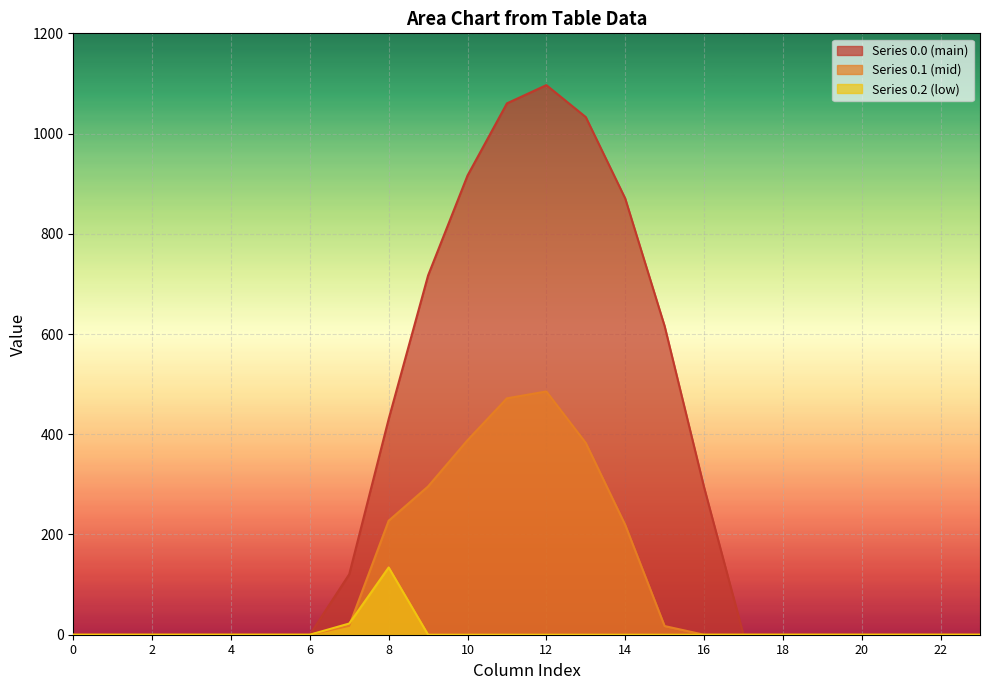

At which label is row_0.2 closest to 67?

7